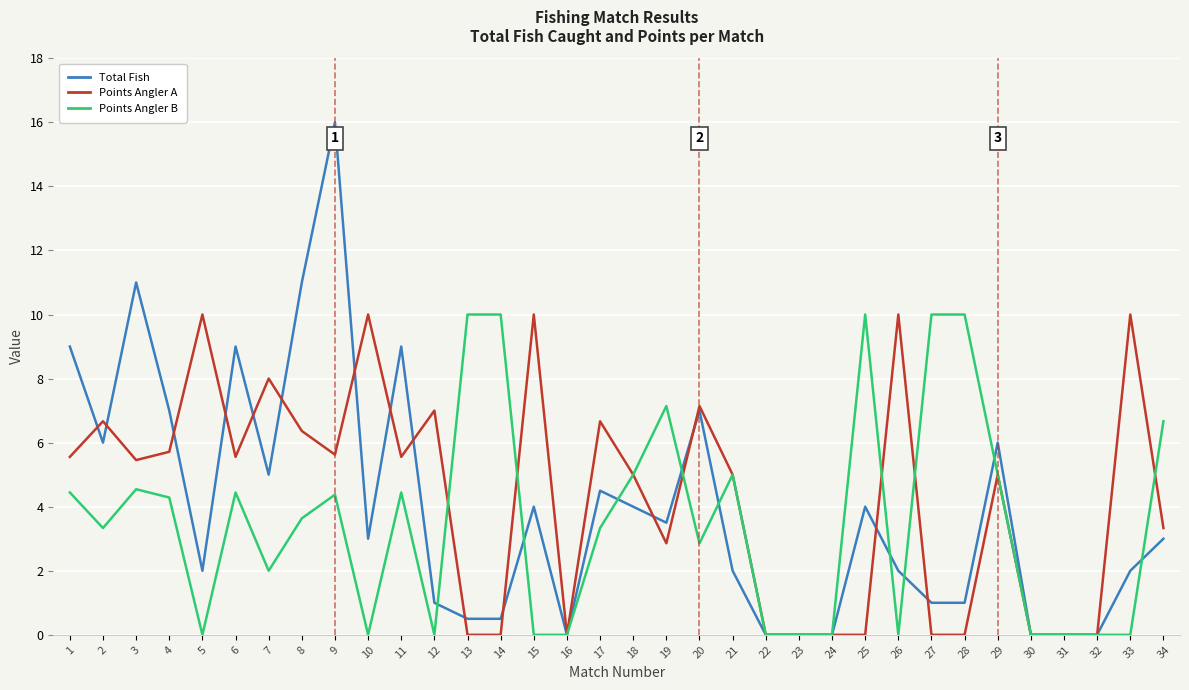

What is the total value across all series at 5?

12.0